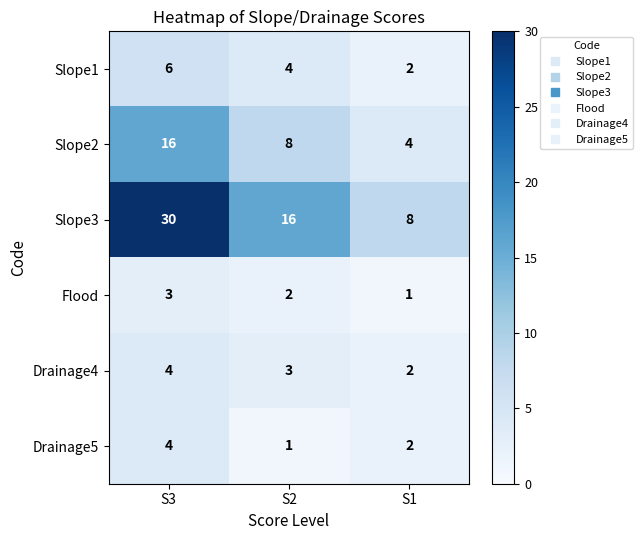

At which category does the chart reach its peak across all series?

S3